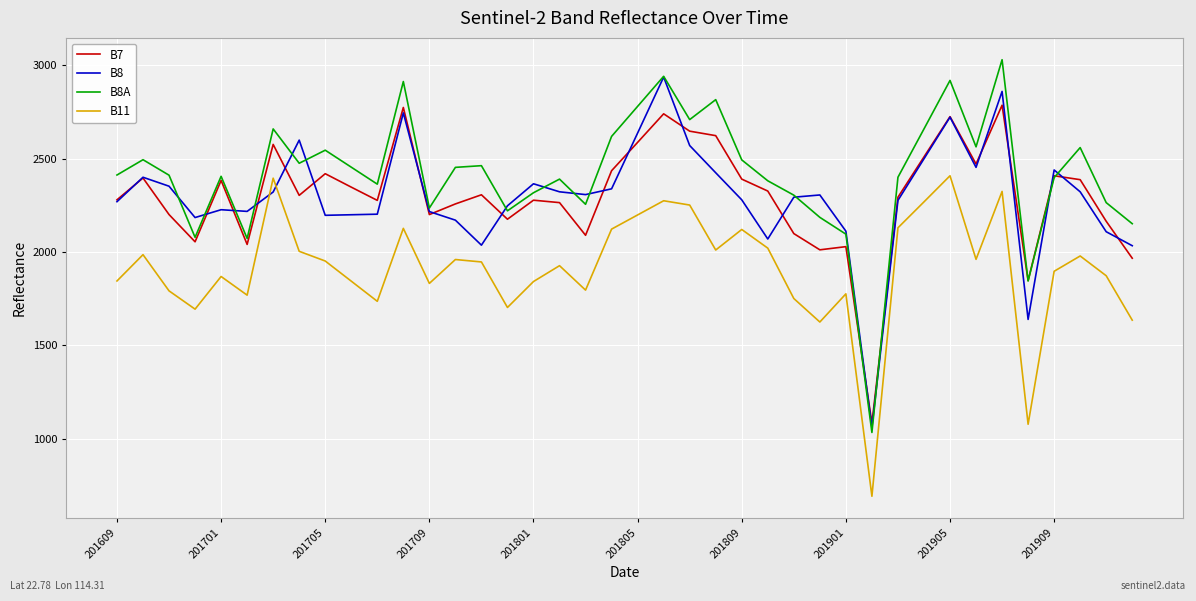

True or false: B7 and B11 intersect in this chart.

False